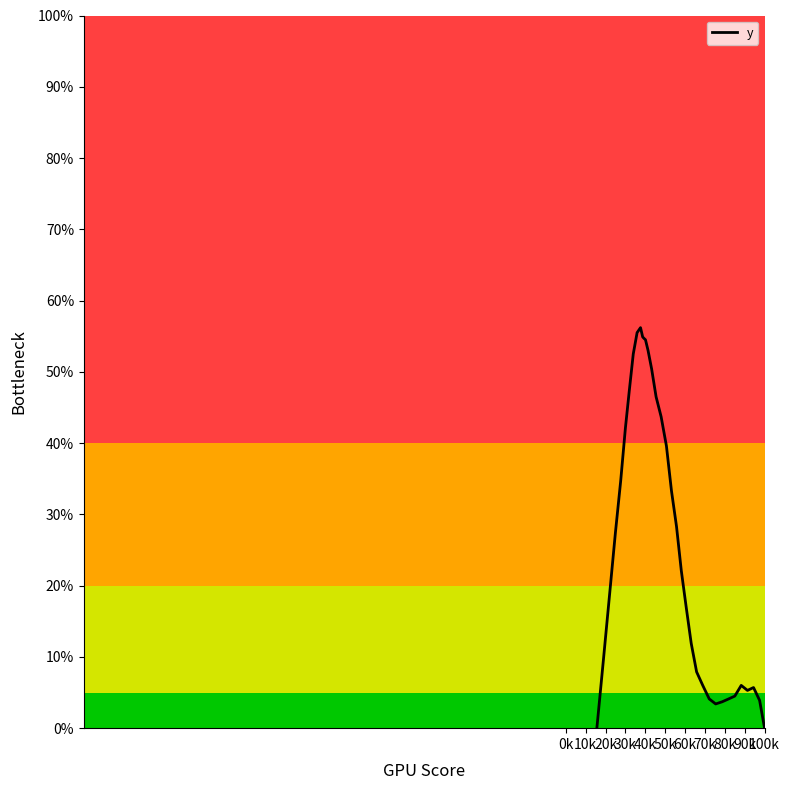

What is the maximum value shown in the chart?

56.2